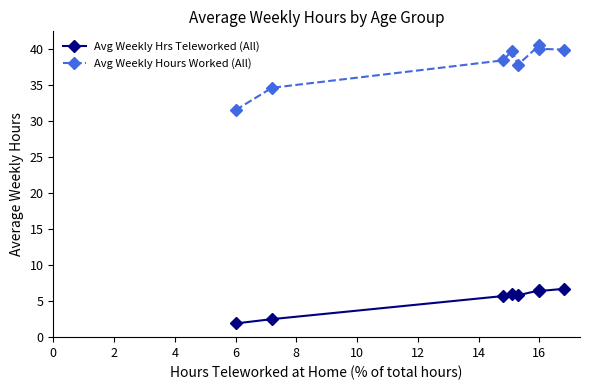

What is the total value across all series at 4?

44.1